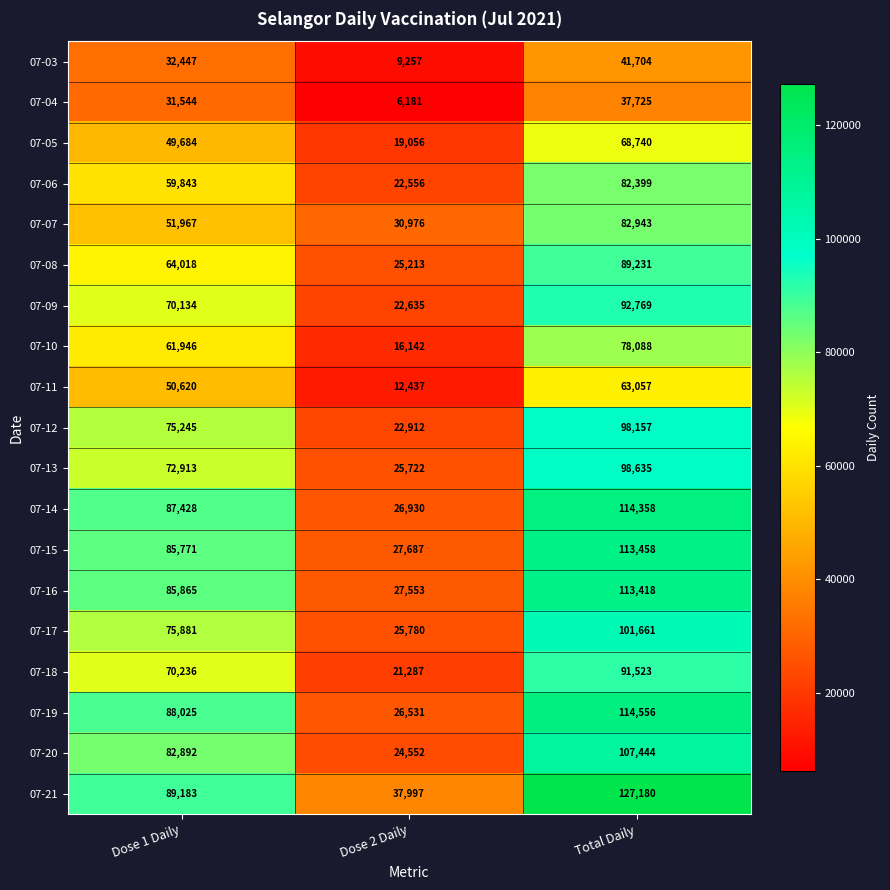

Rank the series at Total Daily from highest to lowest value.

07-21, 07-19, 07-14, 07-15, 07-16, 07-20, 07-17, 07-13, 07-12, 07-09, 07-18, 07-08, 07-07, 07-06, 07-10, 07-05, 07-11, 07-03, 07-04